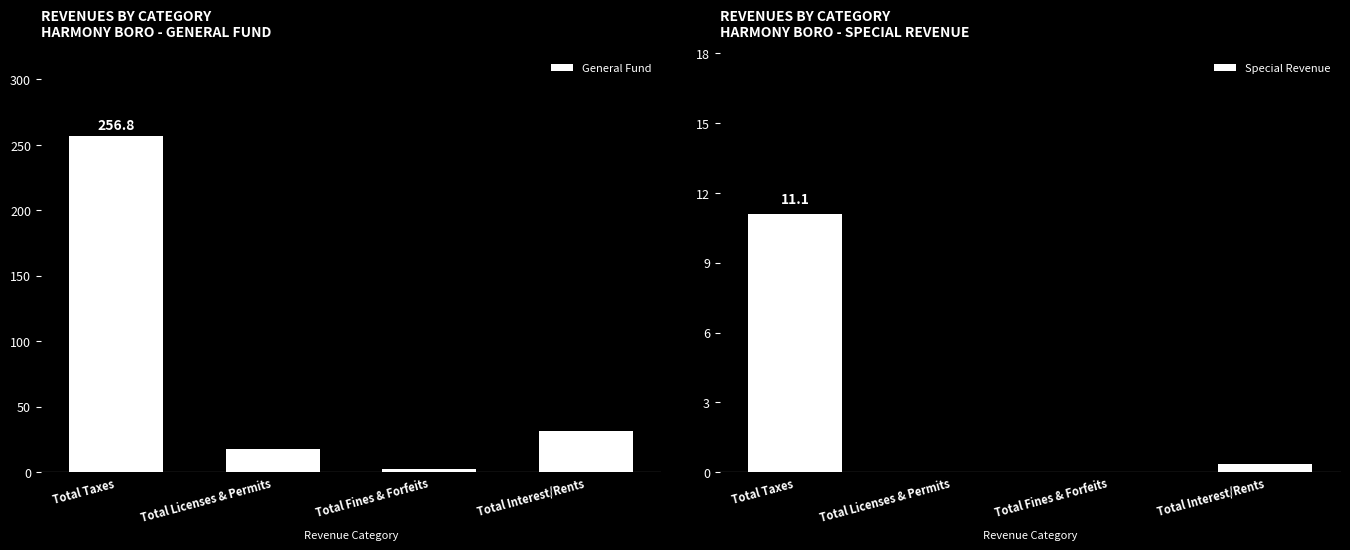

At which category does the chart reach its minimum across all series?

Total Licenses & Permits